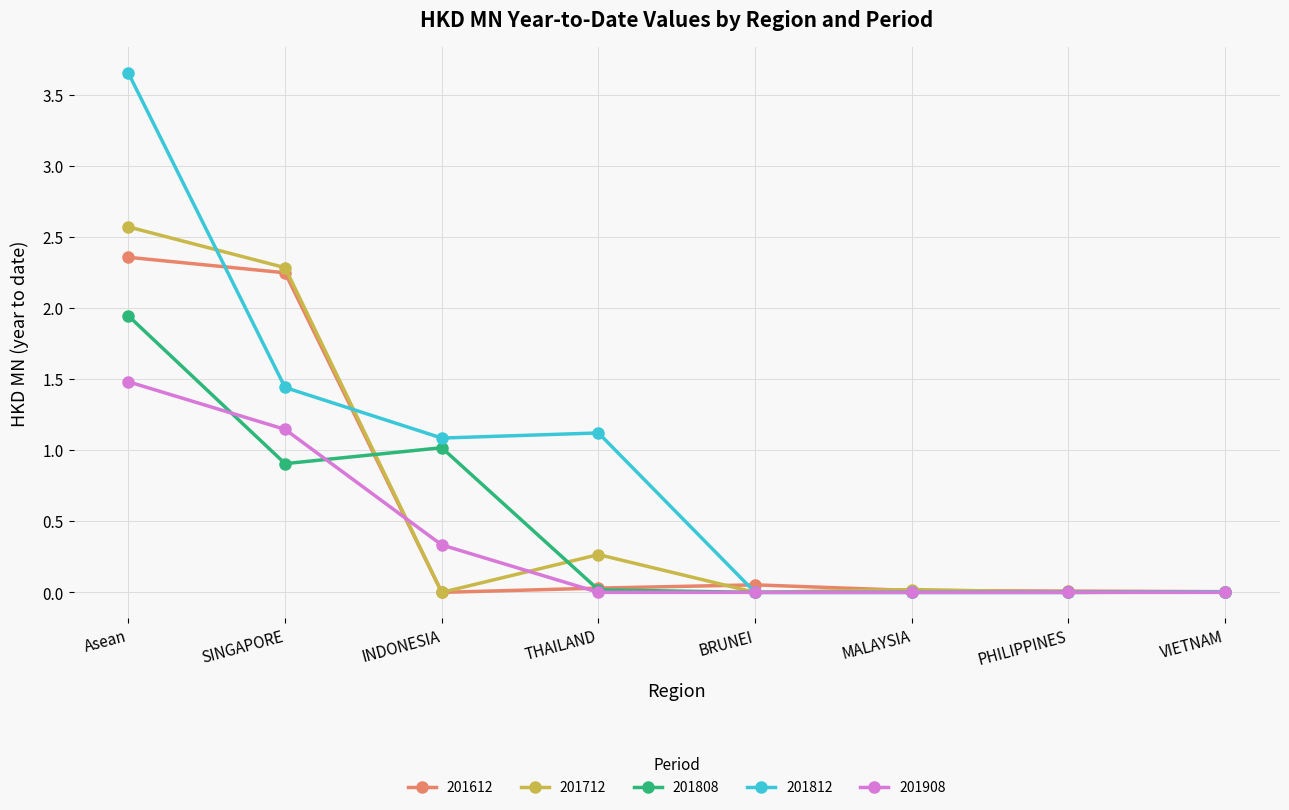

True or false: 201812 has more than 0 interior local peaks.

True